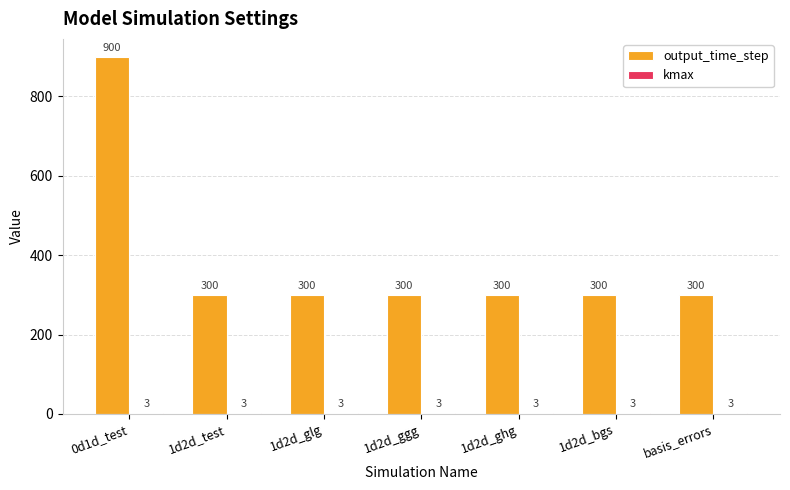

Which series changed the most between 0d1d_test and 1d2d_glg?

output_time_step